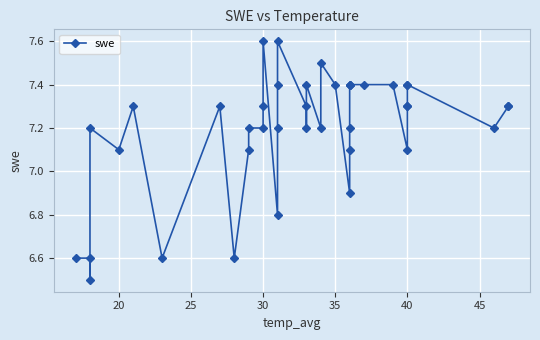

How many points are lower than both their immediate neighbors (excluding endpoints)?

10